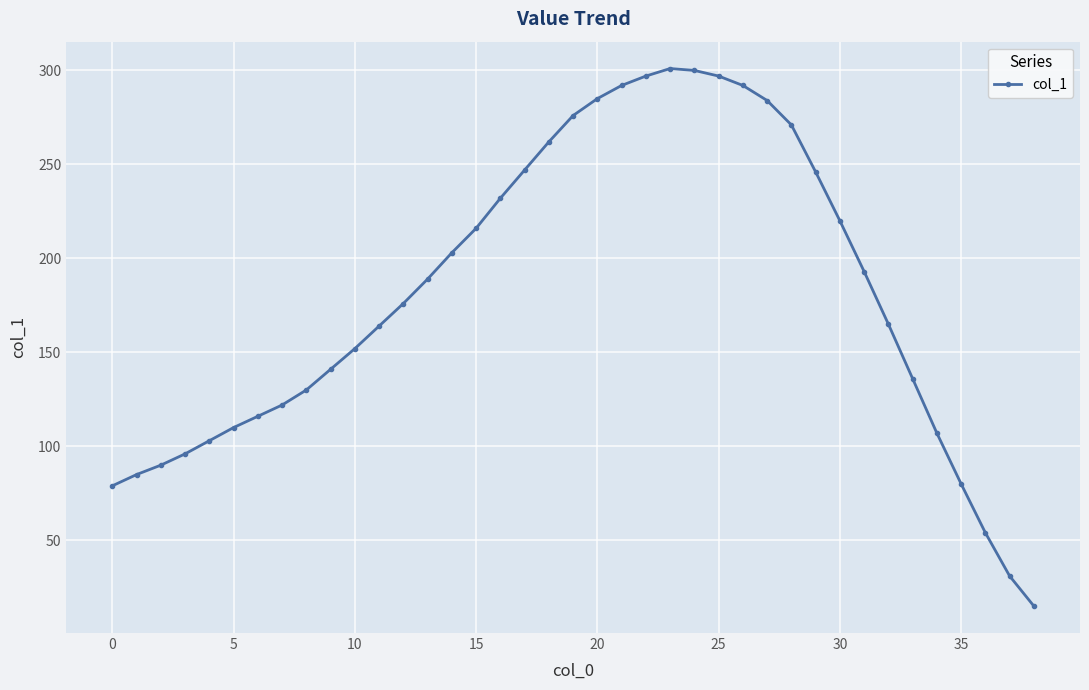

What is the smallest value displayed?

15